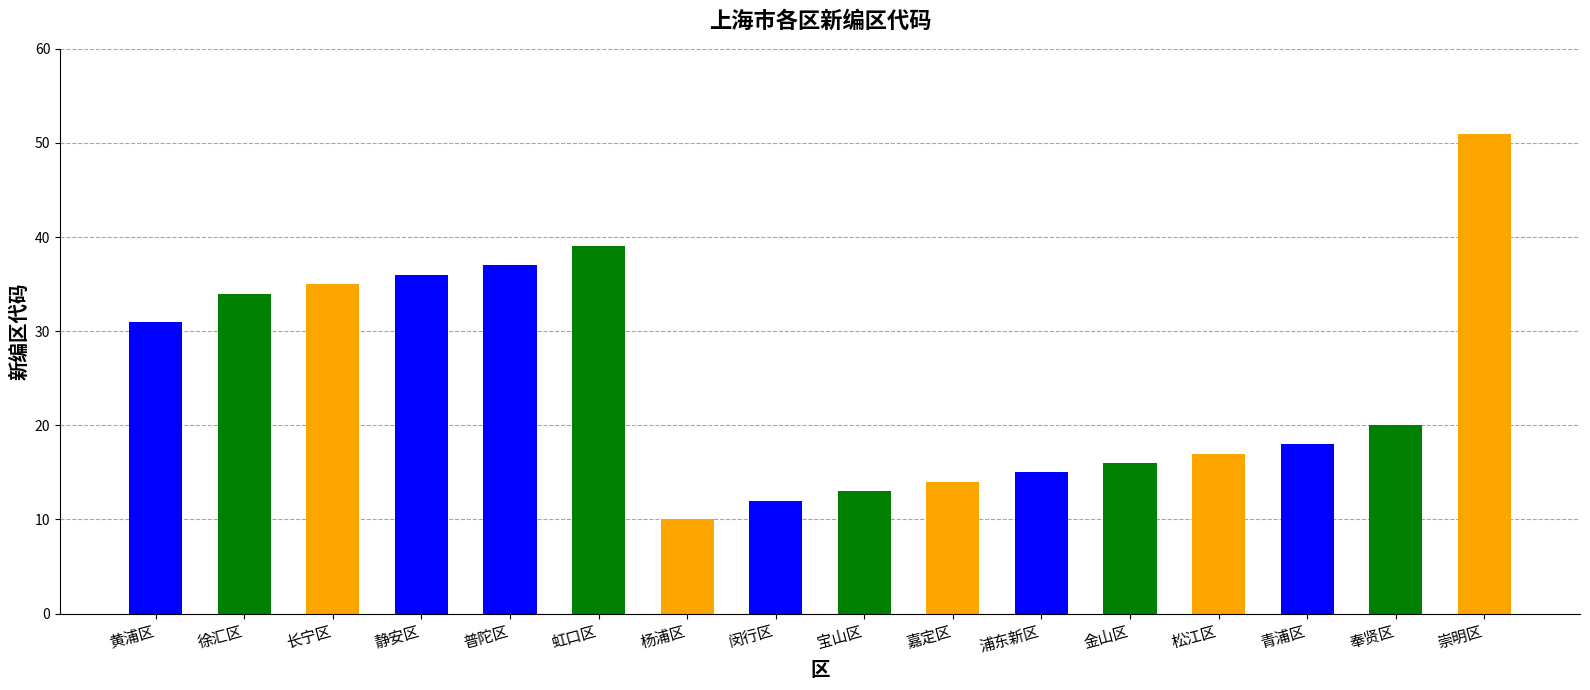

What is the difference between the second highest and second lowest values?

27